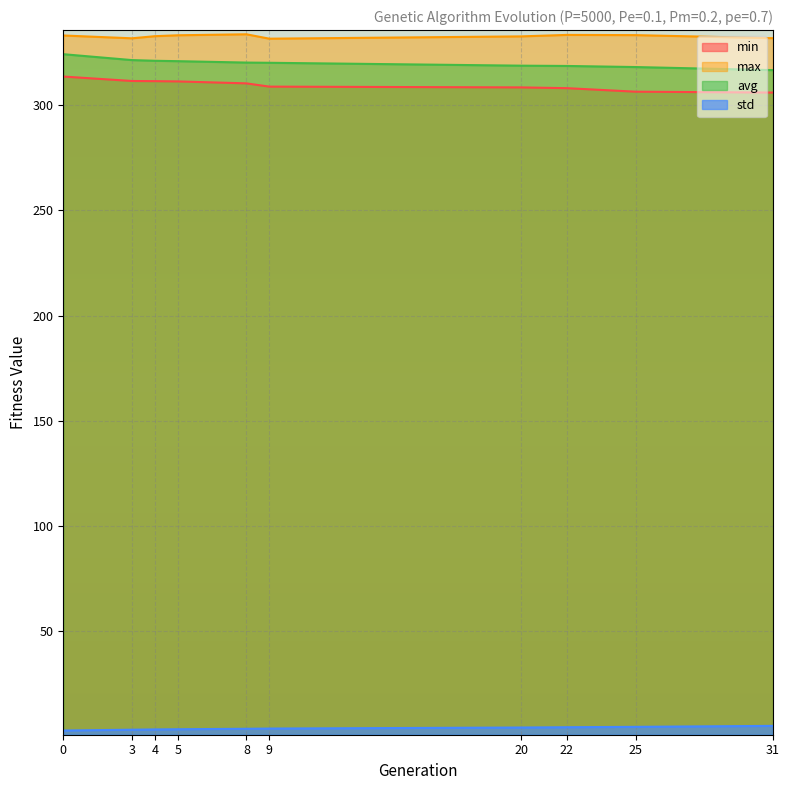

How many lines are shown in the chart?

4